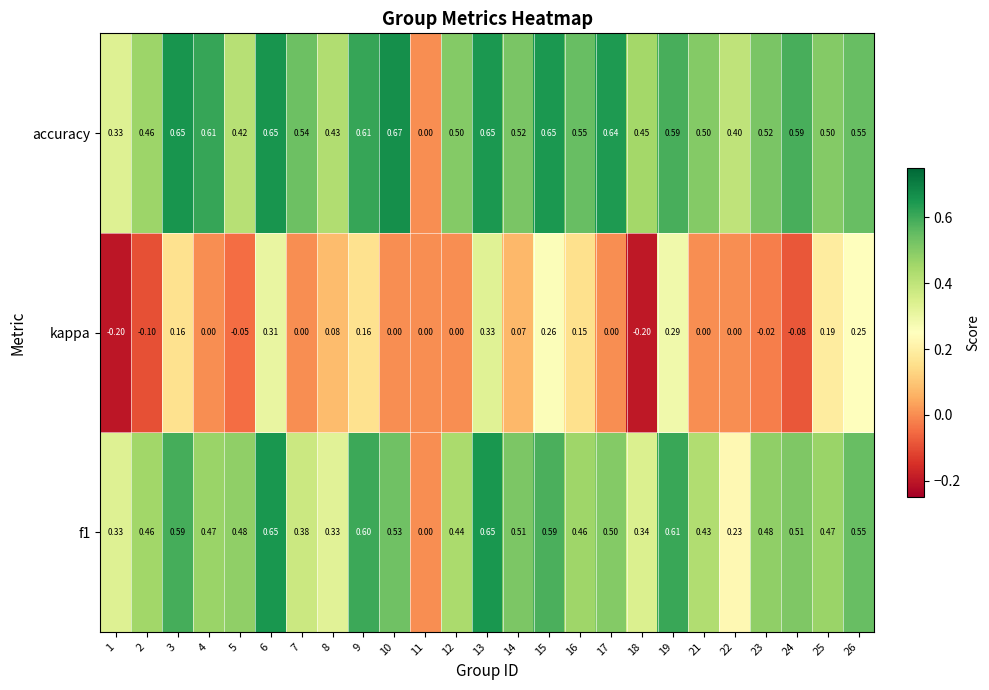

Which series has the widest spread of values?

accuracy